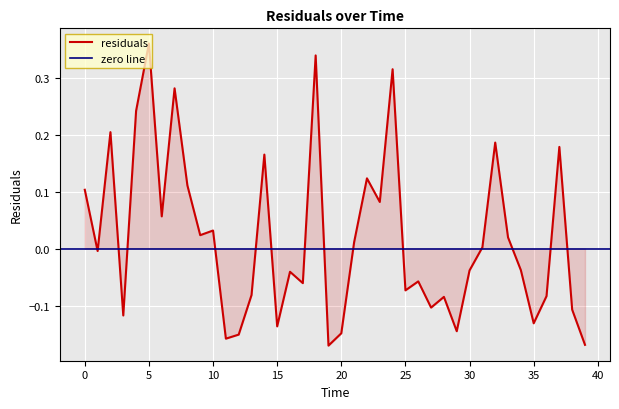

List the labels in order of value, smallest first.

19, 39, 11, 12, 20, 29, 15, 35, 3, 38, 27, 28, 36, 13, 25, 17, 26, 16, 30, 34, 1, 31, 21, 33, 9, 10, 6, 23, 0, 8, 22, 14, 37, 32, 2, 4, 7, 24, 18, 5